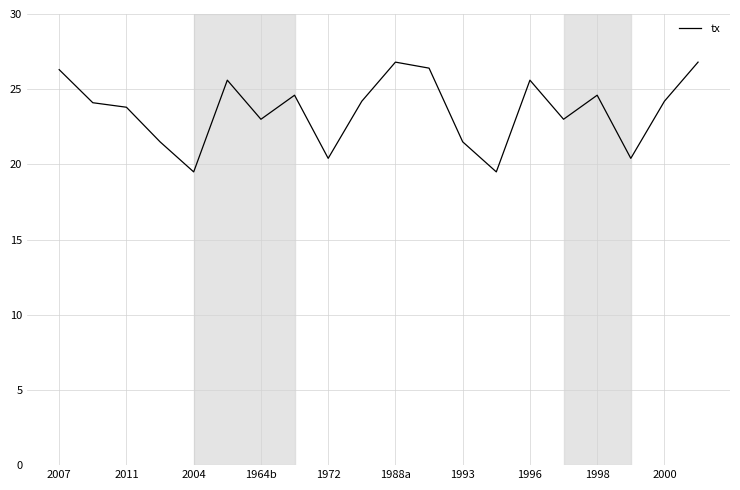

What is the difference between the maximum and minimum values?

7.3